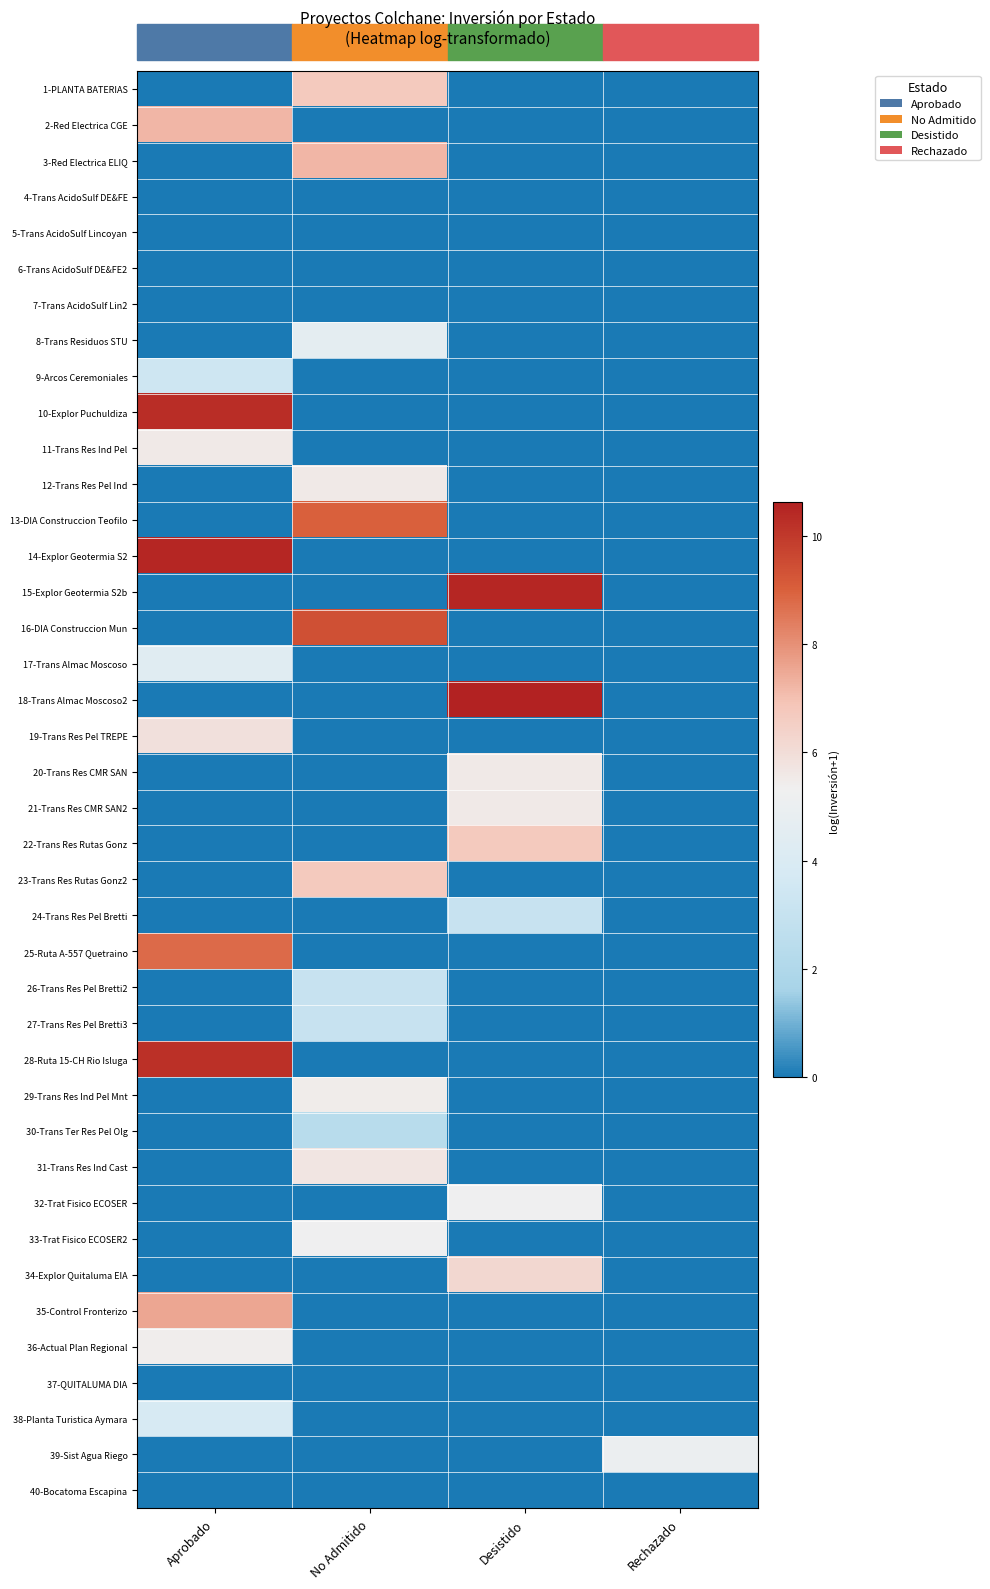

Reading left to right, extract all data points from this chart.

1-PLANTA BATERIAS: Aprobado=0.0	No Admitido=6.7	Desistido=0.0	Rechazado=0.0
2-Red Electrica CGE: Aprobado=7.2	No Admitido=0.0	Desistido=0.0	Rechazado=0.0
3-Red Electrica ELIQ: Aprobado=0.0	No Admitido=7.2	Desistido=0.0	Rechazado=0.0
4-Trans AcidoSulf DE&FE: Aprobado=0.0	No Admitido=0.0	Desistido=0.0	Rechazado=0.0
5-Trans AcidoSulf Lincoyan: Aprobado=0.0	No Admitido=0.0	Desistido=0.0	Rechazado=0.0
6-Trans AcidoSulf DE&FE2: Aprobado=0.0	No Admitido=0.0	Desistido=0.0	Rechazado=0.0
7-Trans AcidoSulf Lin2: Aprobado=0.0	No Admitido=0.0	Desistido=0.0	Rechazado=0.0
8-Trans Residuos STU: Aprobado=0.0	No Admitido=4.6	Desistido=0.0	Rechazado=0.0
9-Arcos Ceremoniales: Aprobado=3.4	No Admitido=0.0	Desistido=0.0	Rechazado=0.0
10-Explor Puchuldiza: Aprobado=10.3	No Admitido=0.0	Desistido=0.0	Rechazado=0.0
11-Trans Res Ind Pel: Aprobado=5.5	No Admitido=0.0	Desistido=0.0	Rechazado=0.0
12-Trans Res Pel Ind: Aprobado=0.0	No Admitido=5.5	Desistido=0.0	Rechazado=0.0
13-DIA Construccion Teofilo: Aprobado=0.0	No Admitido=9.0	Desistido=0.0	Rechazado=0.0
14-Explor Geotermia S2: Aprobado=10.5	No Admitido=0.0	Desistido=0.0	Rechazado=0.0
15-Explor Geotermia S2b: Aprobado=0.0	No Admitido=0.0	Desistido=10.5	Rechazado=0.0
16-DIA Construccion Mun: Aprobado=0.0	No Admitido=9.4	Desistido=0.0	Rechazado=0.0
17-Trans Almac Moscoso: Aprobado=4.4	No Admitido=0.0	Desistido=0.0	Rechazado=0.0
18-Trans Almac Moscoso2: Aprobado=0.0	No Admitido=0.0	Desistido=10.6	Rechazado=0.0
19-Trans Res Pel TREPE: Aprobado=5.9	No Admitido=0.0	Desistido=0.0	Rechazado=0.0
20-Trans Res CMR SAN: Aprobado=0.0	No Admitido=0.0	Desistido=5.5	Rechazado=0.0
21-Trans Res CMR SAN2: Aprobado=0.0	No Admitido=0.0	Desistido=5.5	Rechazado=0.0
22-Trans Res Rutas Gonz: Aprobado=0.0	No Admitido=0.0	Desistido=6.7	Rechazado=0.0
23-Trans Res Rutas Gonz2: Aprobado=0.0	No Admitido=6.7	Desistido=0.0	Rechazado=0.0
24-Trans Res Pel Bretti: Aprobado=0.0	No Admitido=0.0	Desistido=3.0	Rechazado=0.0
25-Ruta A-557 Quetraino: Aprobado=8.8	No Admitido=0.0	Desistido=0.0	Rechazado=0.0
26-Trans Res Pel Bretti2: Aprobado=0.0	No Admitido=3.0	Desistido=0.0	Rechazado=0.0
27-Trans Res Pel Bretti3: Aprobado=0.0	No Admitido=3.0	Desistido=0.0	Rechazado=0.0
28-Ruta 15-CH Rio Isluga: Aprobado=10.2	No Admitido=0.0	Desistido=0.0	Rechazado=0.0
29-Trans Res Ind Pel Mnt: Aprobado=0.0	No Admitido=5.5	Desistido=0.0	Rechazado=0.0
30-Trans Ter Res Pel Olg: Aprobado=0.0	No Admitido=2.4	Desistido=0.0	Rechazado=0.0
31-Trans Res Ind Cast: Aprobado=0.0	No Admitido=5.7	Desistido=0.0	Rechazado=0.0
32-Trat Fisico ECOSER: Aprobado=0.0	No Admitido=0.0	Desistido=5.3	Rechazado=0.0
33-Trat Fisico ECOSER2: Aprobado=0.0	No Admitido=5.3	Desistido=0.0	Rechazado=0.0
34-Explor Quitaluma EIA: Aprobado=0.0	No Admitido=0.0	Desistido=6.2	Rechazado=0.0
35-Control Fronterizo: Aprobado=7.5	No Admitido=0.0	Desistido=0.0	Rechazado=0.0
36-Actual Plan Regional: Aprobado=5.4	No Admitido=0.0	Desistido=0.0	Rechazado=0.0
37-QUITALUMA DIA: Aprobado=0.0	No Admitido=0.0	Desistido=0.0	Rechazado=0.0
38-Planta Turistica Aymara: Aprobado=3.8	No Admitido=0.0	Desistido=0.0	Rechazado=0.0
39-Sist Agua Riego: Aprobado=0.0	No Admitido=0.0	Desistido=0.0	Rechazado=5.0
40-Bocatoma Escapina: Aprobado=0.0	No Admitido=0.0	Desistido=0.0	Rechazado=0.0